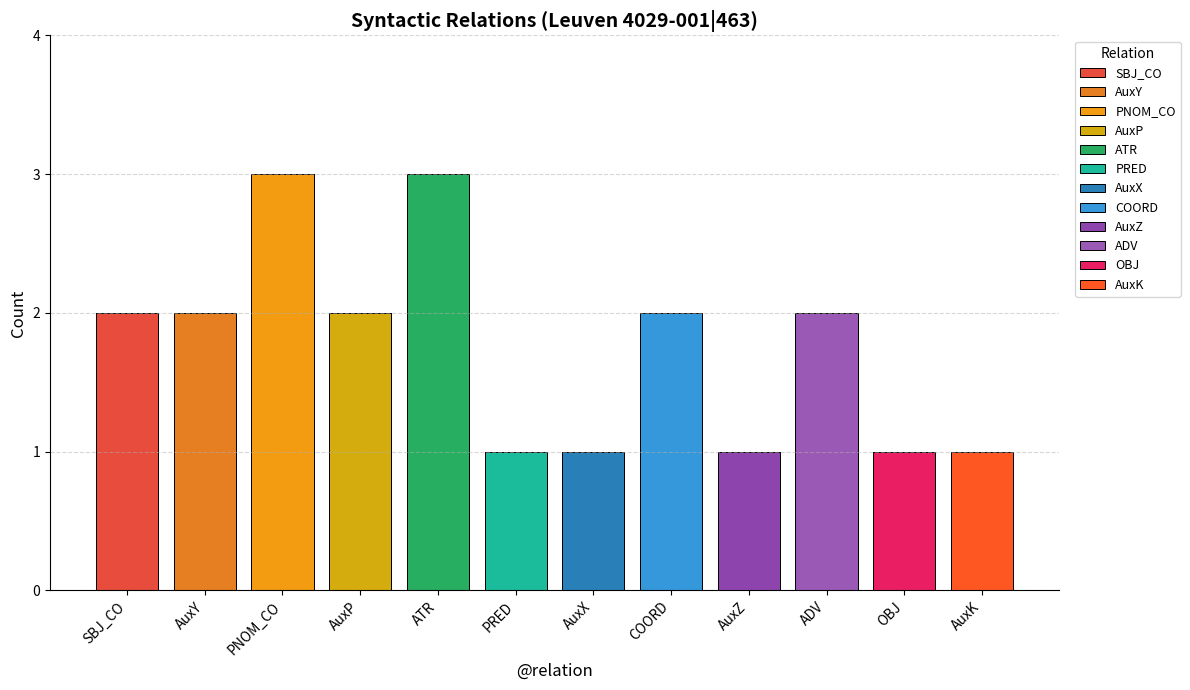

List the labels in order of value, smallest first.

PRED, AuxX, AuxZ, OBJ, AuxK, SBJ_CO, AuxY, AuxP, COORD, ADV, PNOM_CO, ATR